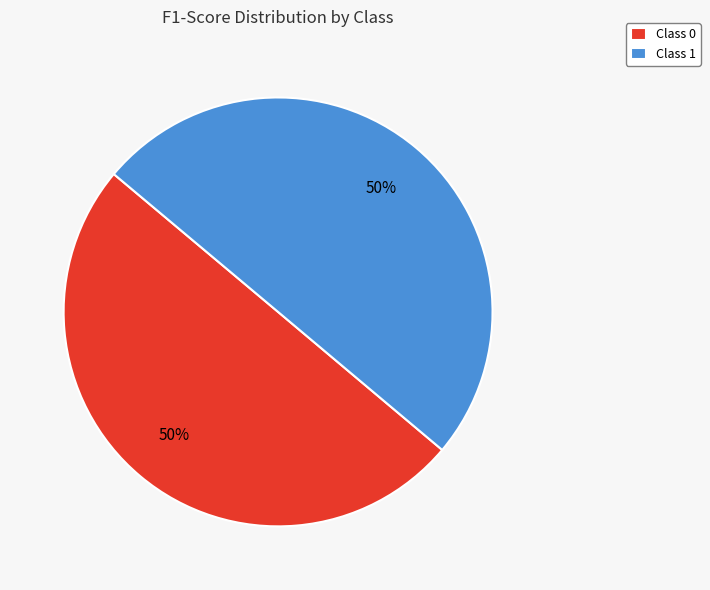

The Class 0 slice represents 50% of the pie. True or false?

True